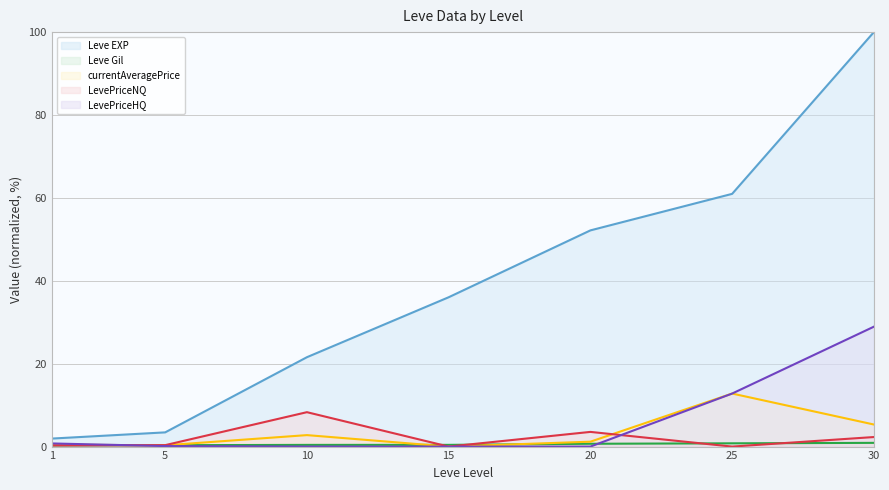

Rank the categories by Leve Gil value from lowest to highest.

1, 5, 10, 15, 20, 25, 30